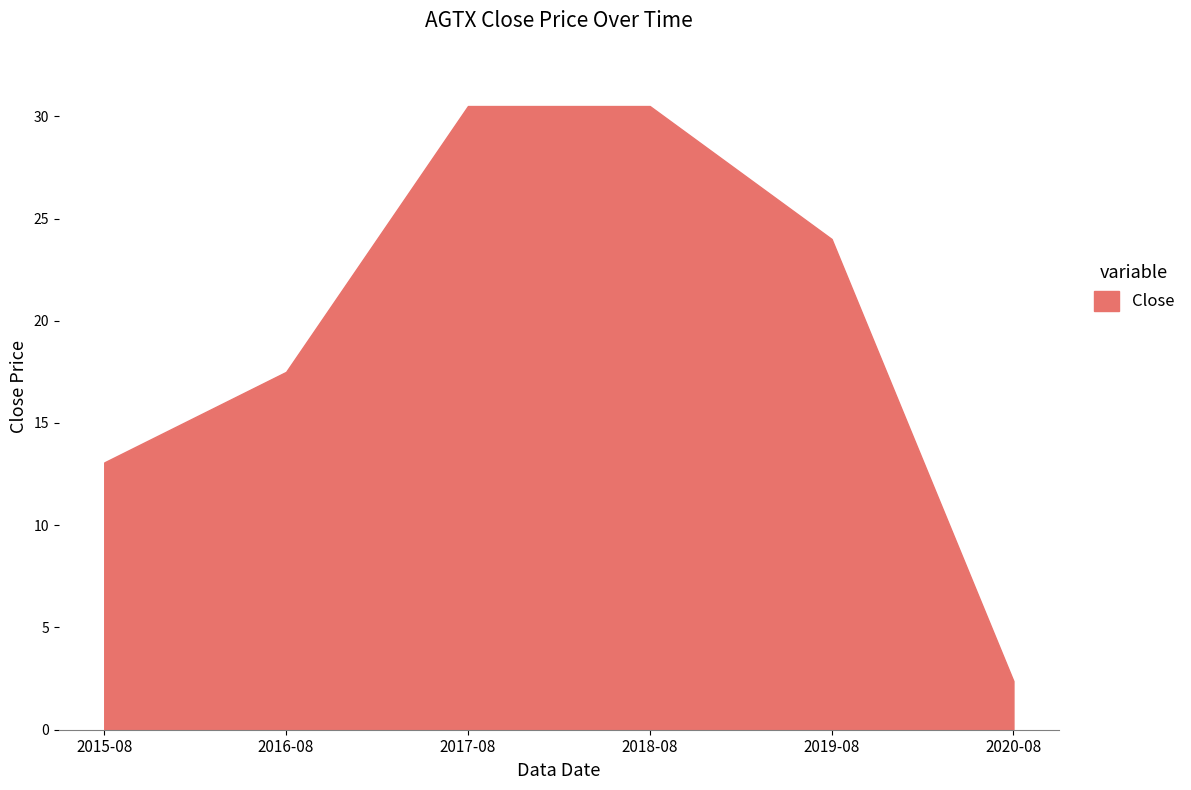

What is the sum of the values at 2015-08 and 2018-08?

43.6